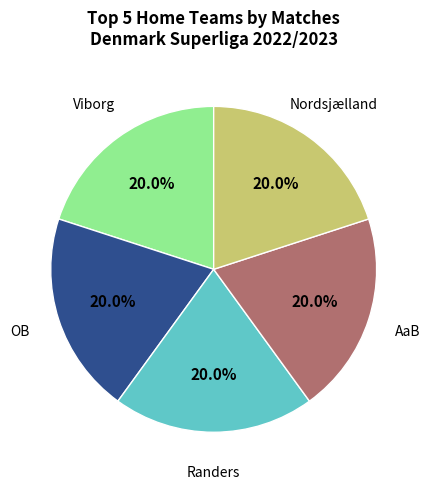

Is there any slice that represents more than half of the pie?

No